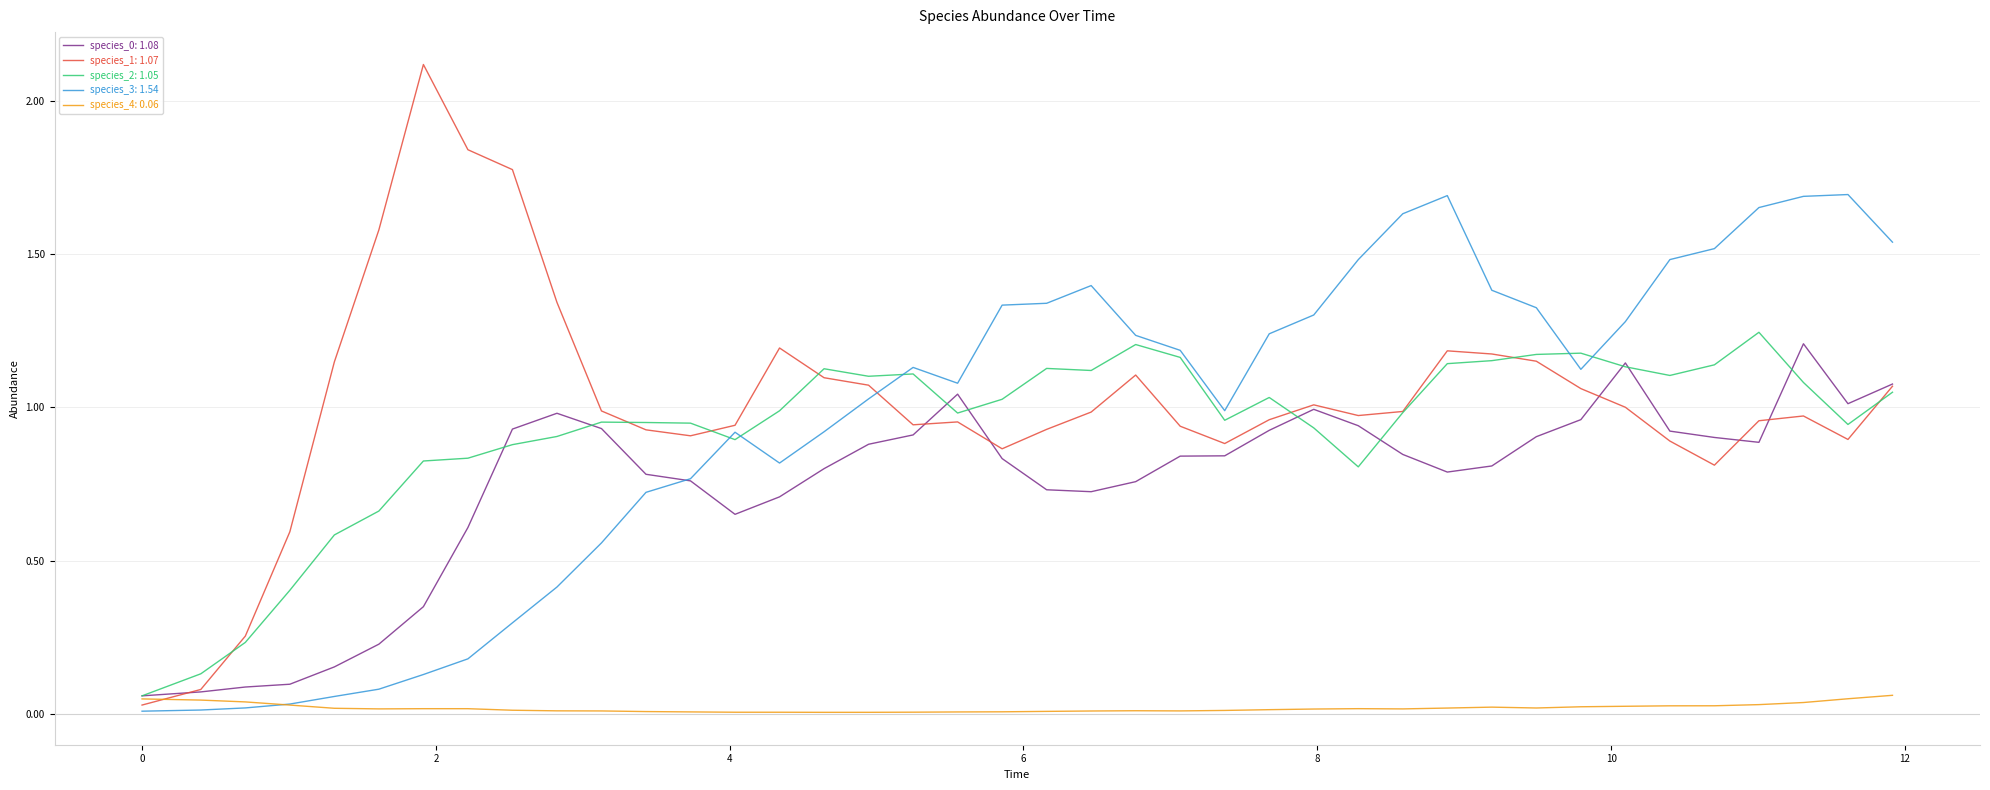

What is the maximum value shown in the chart?

2.1